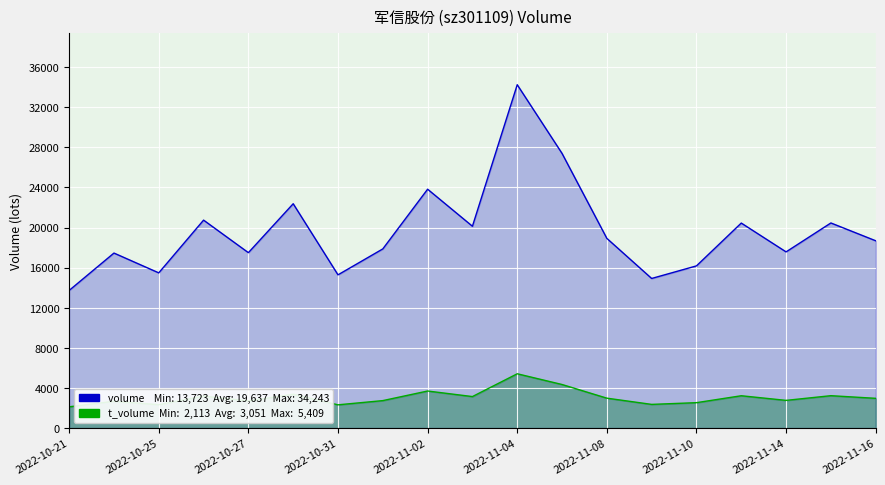

What is the label of the 4th point from the left?

2022-10-26